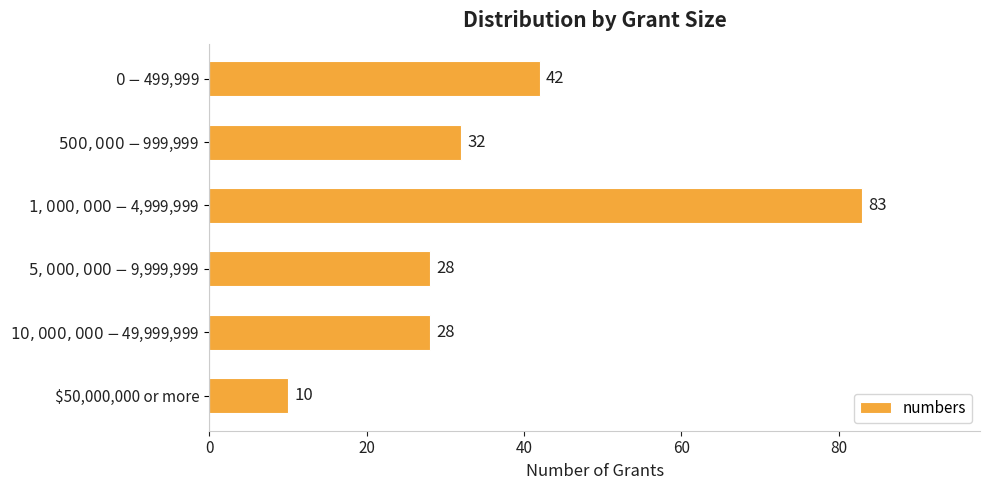

Count the number of data series in this chart.

1